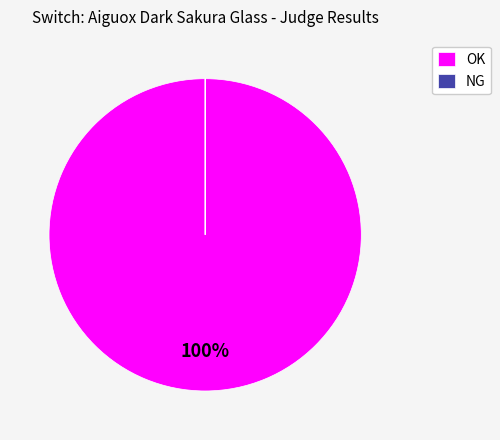

To the nearest percent, what percentage of the pie is OK?

100%